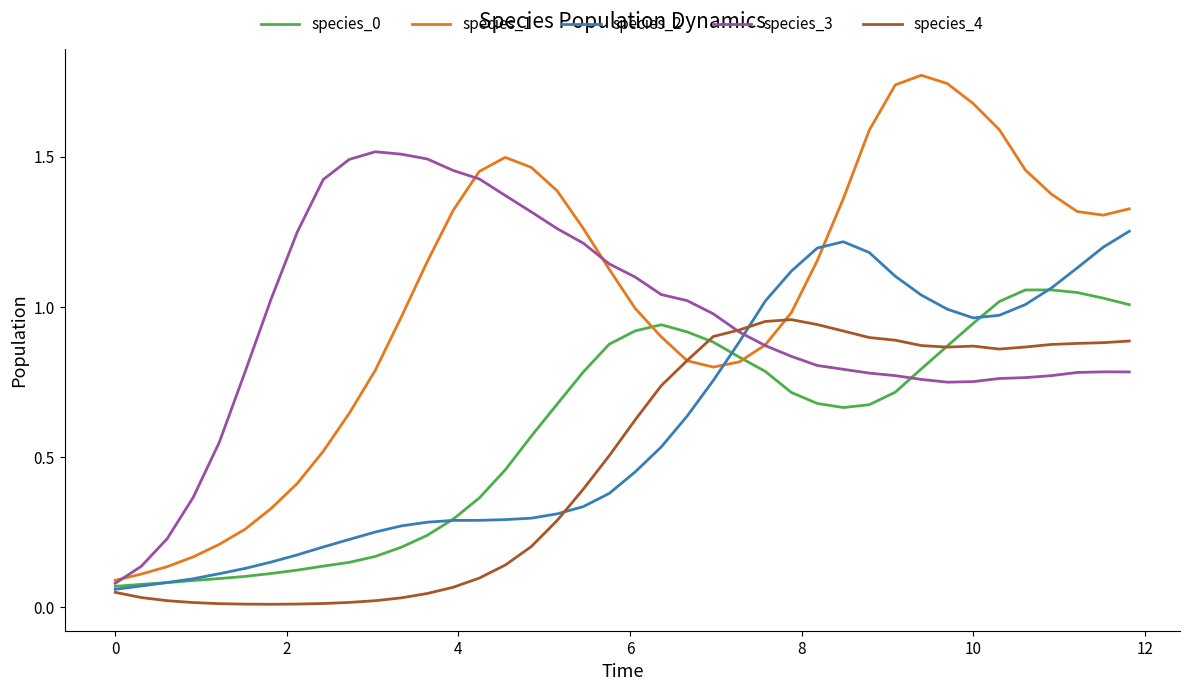

Which series has the largest range (max minus min)?

species_1